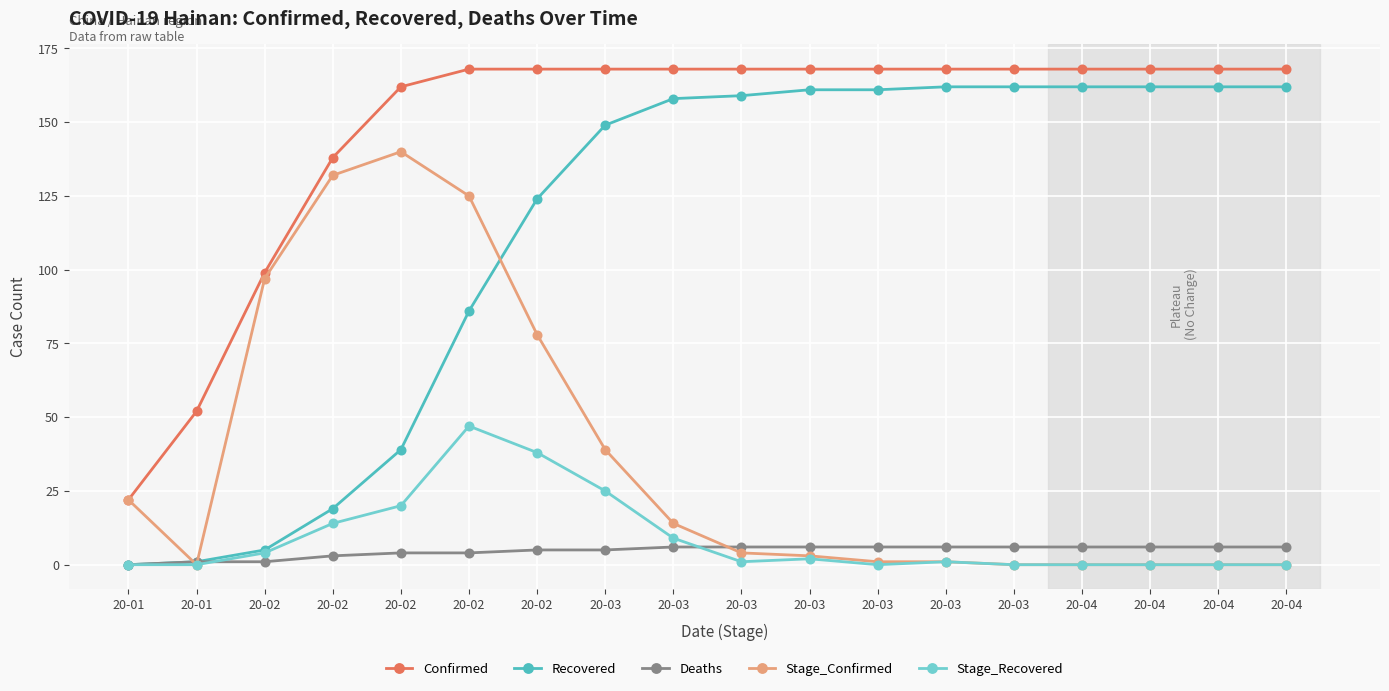

Is it true that Stage_Recovered equals -15 at 20-03?

False